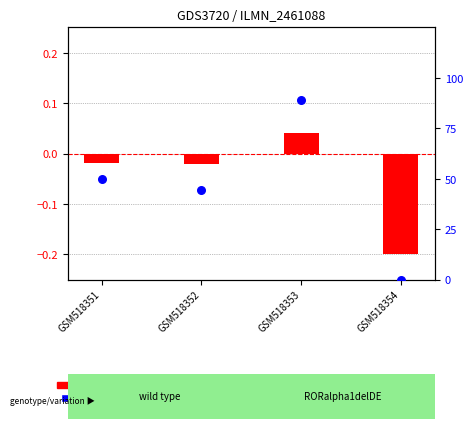

What are all the series names shown in the legend?

transformed count, percentile rank within the sample